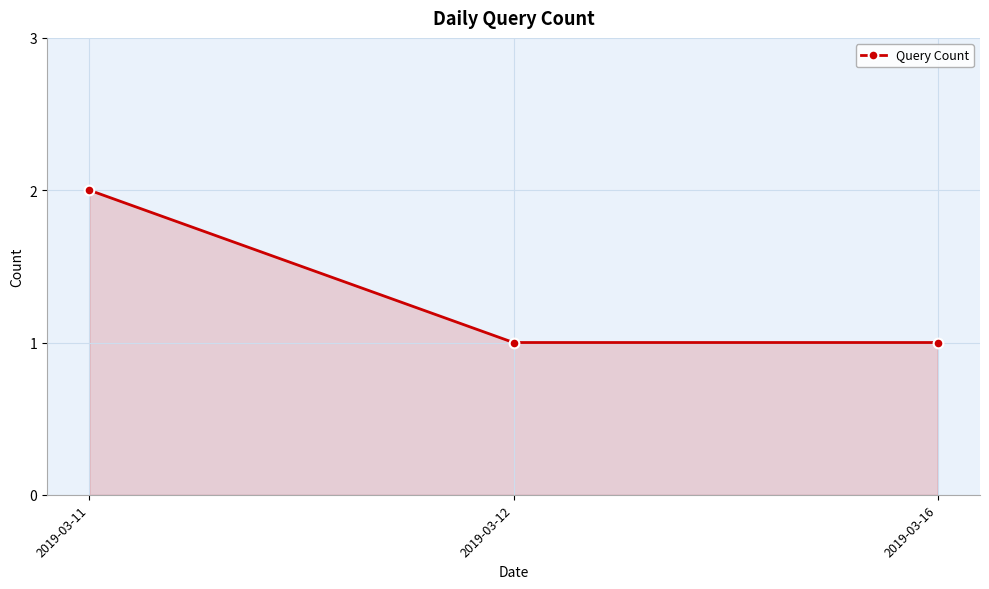

Reading right to left, what are all the values shown in this chart?

1	1	2